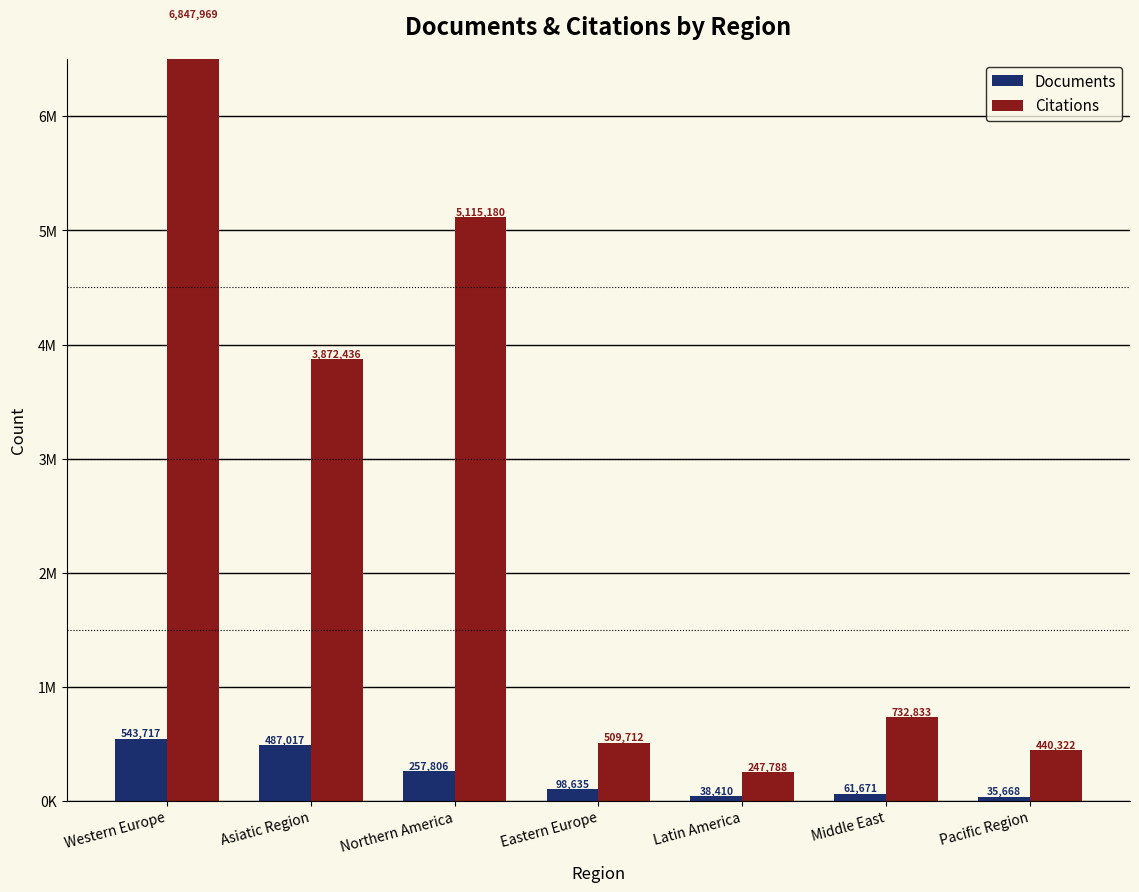

Rank the series by their average value, from lowest to highest.

Documents, Citations